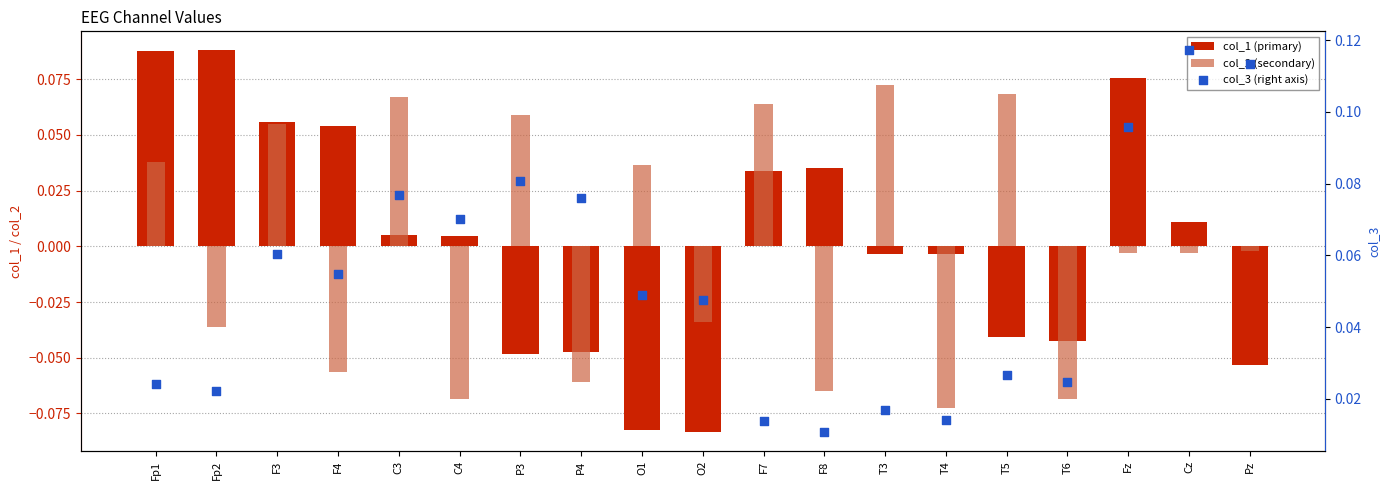

At which category is the sum across all series the highest?

F3